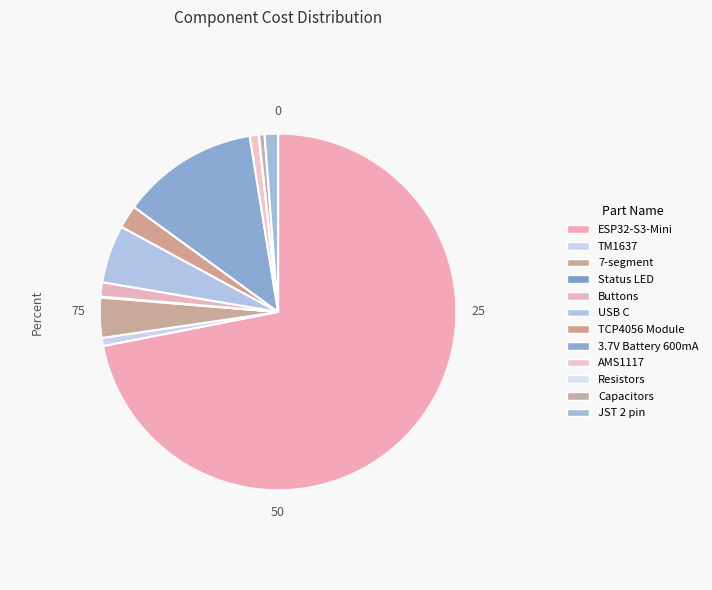

The TCP4056 Module slice represents 2% of the pie. True or false?

True